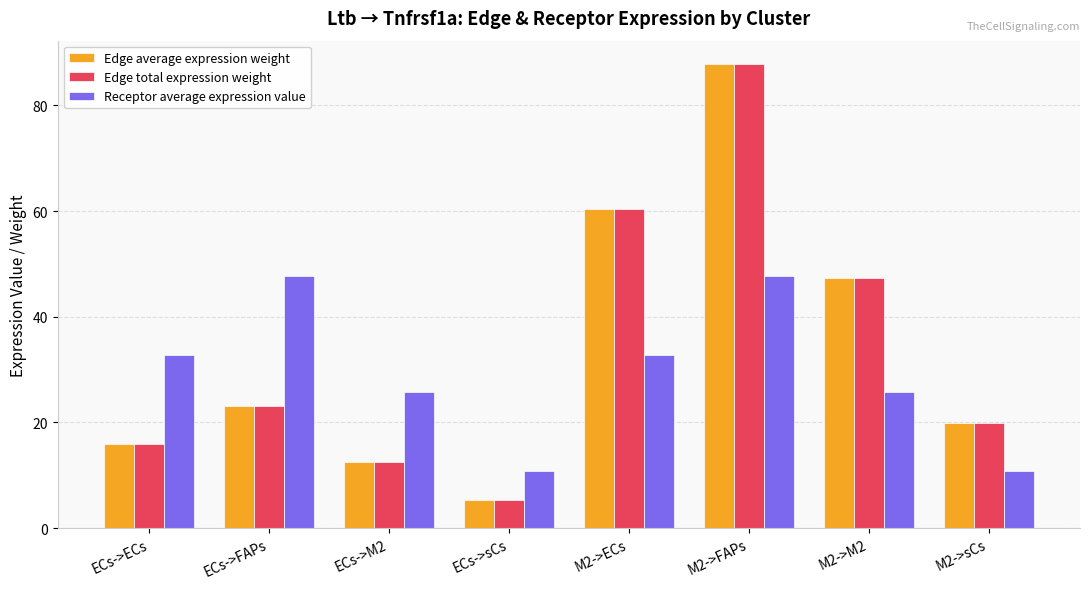

Reading left to right, extract all data points from this chart.

Edge average expression weight: ECs->ECs=15.9	ECs->FAPs=23.2	ECs->M2=12.5	ECs->sCs=5.3	M2->ECs=60.4	M2->FAPs=87.9	M2->M2=47.4	M2->sCs=19.9
Edge total expression weight: ECs->ECs=15.9	ECs->FAPs=23.2	ECs->M2=12.5	ECs->sCs=5.3	M2->ECs=60.4	M2->FAPs=87.9	M2->M2=47.4	M2->sCs=19.9
Receptor average expression value: ECs->ECs=32.8	ECs->FAPs=47.7	ECs->M2=25.7	ECs->sCs=10.8	M2->ECs=32.8	M2->FAPs=47.7	M2->M2=25.7	M2->sCs=10.8